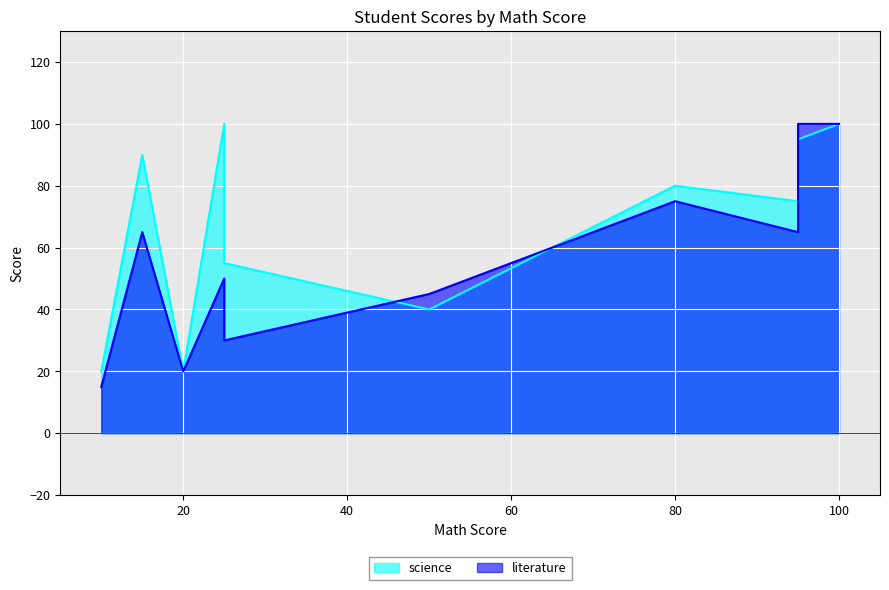

Which series has the largest range (max minus min)?

literature